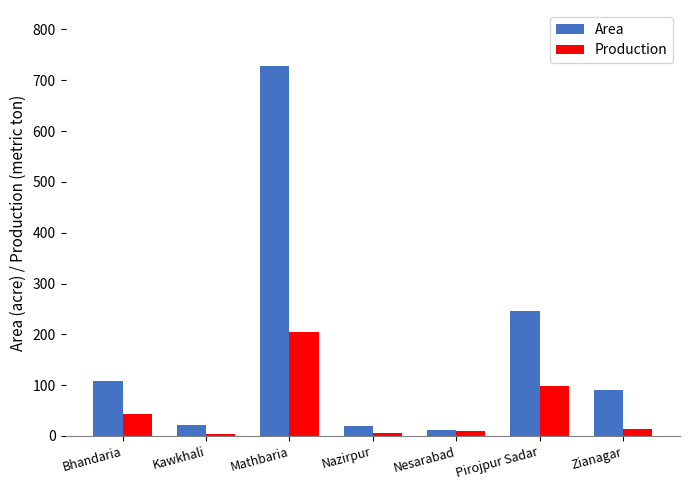

What are all the series names shown in the legend?

Area, Production